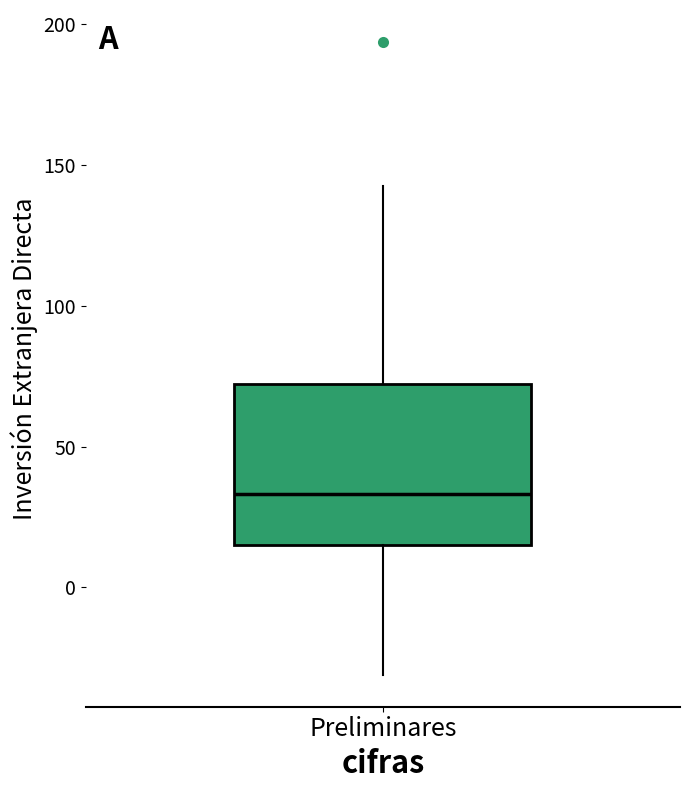

Read this box plot against the y-axis: the position of the median line, the range covered by the box, and the ends of both whiskers. The values are not printed on the chart, so give them approximately, as read against the axis.

median 35, box 15 to 70, whiskers -30 to 140